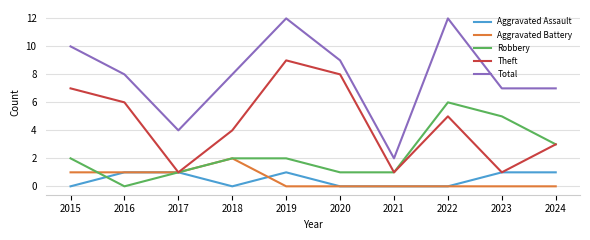

Reading left to right, transcribe all the data shown in this chart.

Aggravated Assault: 0	1	1	0	1	0	0	0	1	1
Aggravated Battery: 1	1	1	2	0	0	0	0	0	0
Robbery: 2	0	1	2	2	1	1	6	5	3
Theft: 7	6	1	4	9	8	1	5	1	3
Total: 10	8	4	8	12	9	2	12	7	7